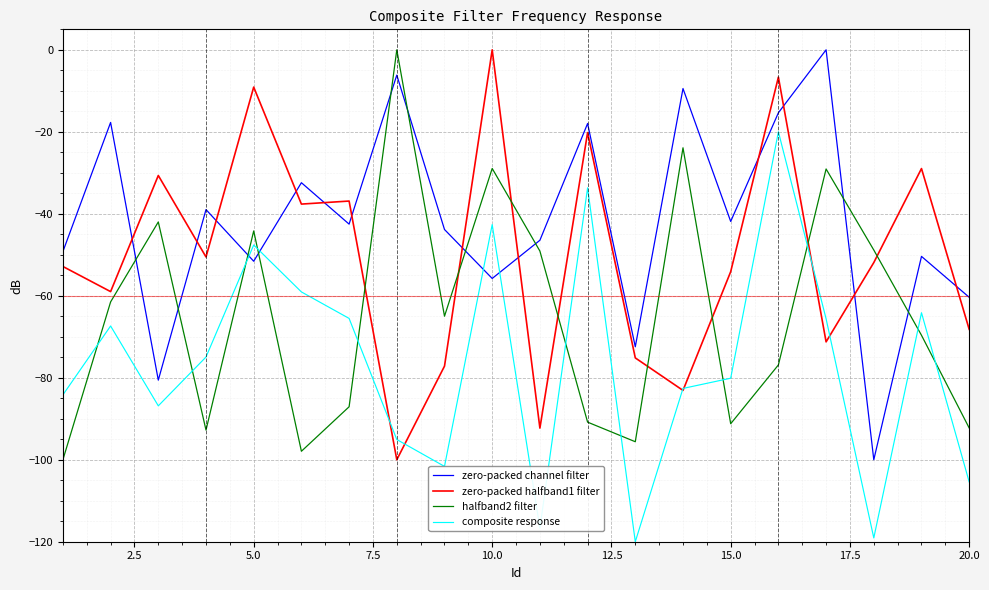

Rank the series by their average value, from highest to lowest.

zero-packed channel filter, zero-packed halfband1 filter, halfband2 filter, composite response